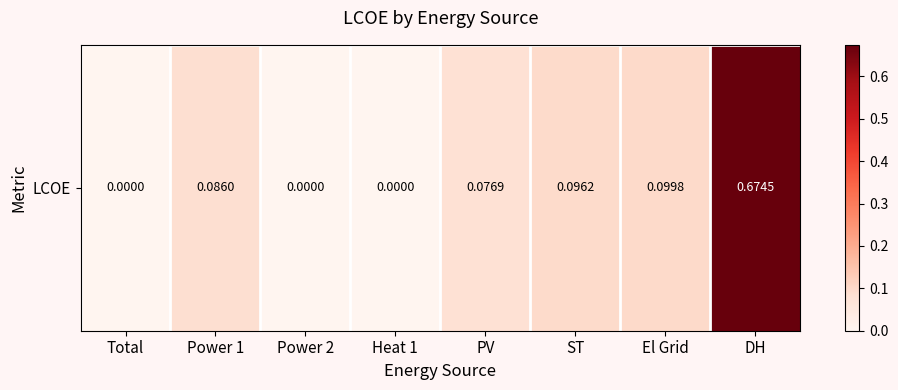

How many data points are above 0?

5